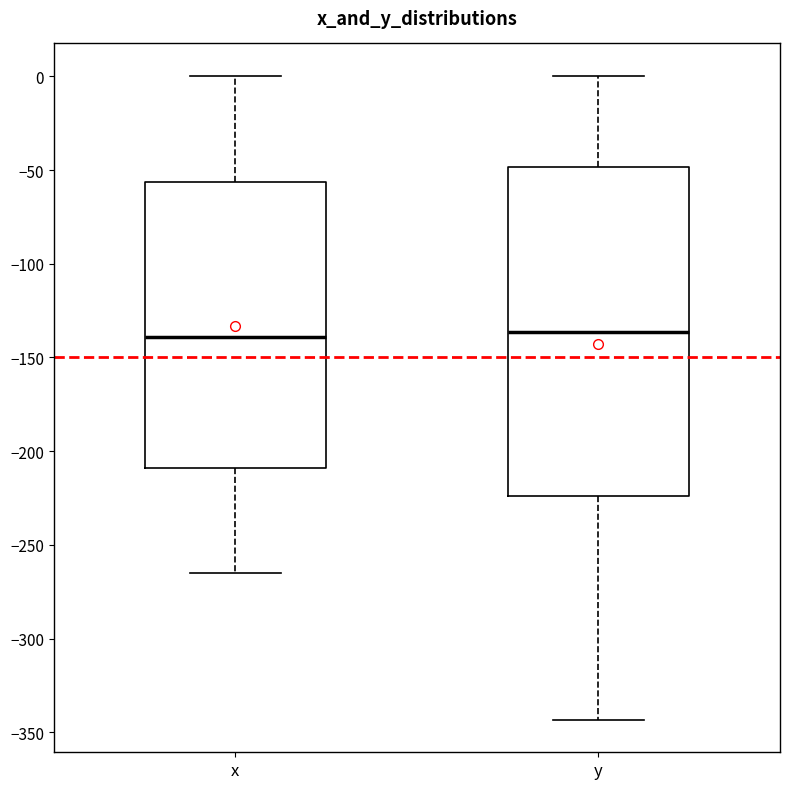

Where is the lower edge of the box for x on the y-axis? The values are not printed on the chart, so give them approximately, as read against the axis.

-210